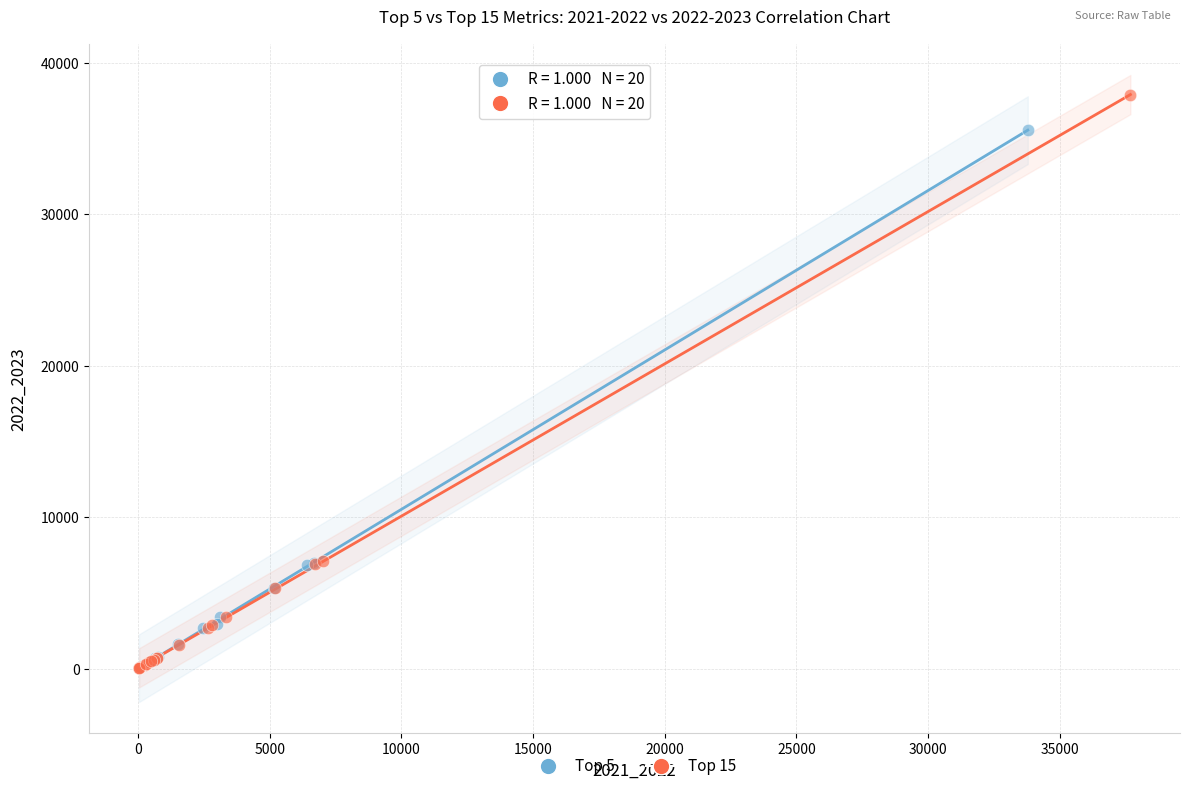

Which series reaches the maximum Y coordinate?

Top 15